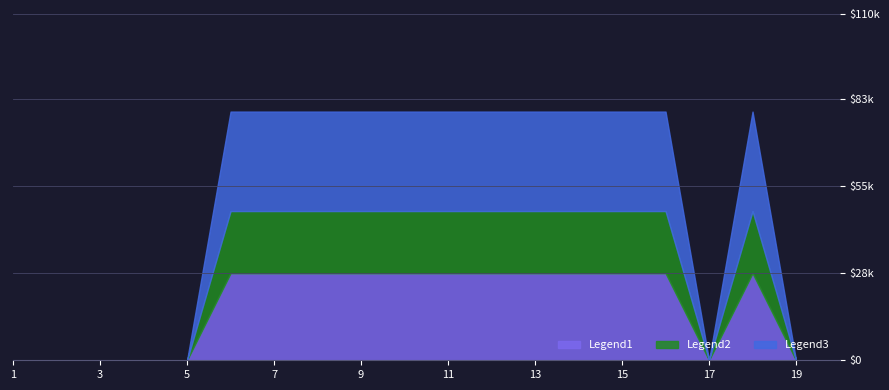

What is the approximate value at 7, to the nearest 100?

79000